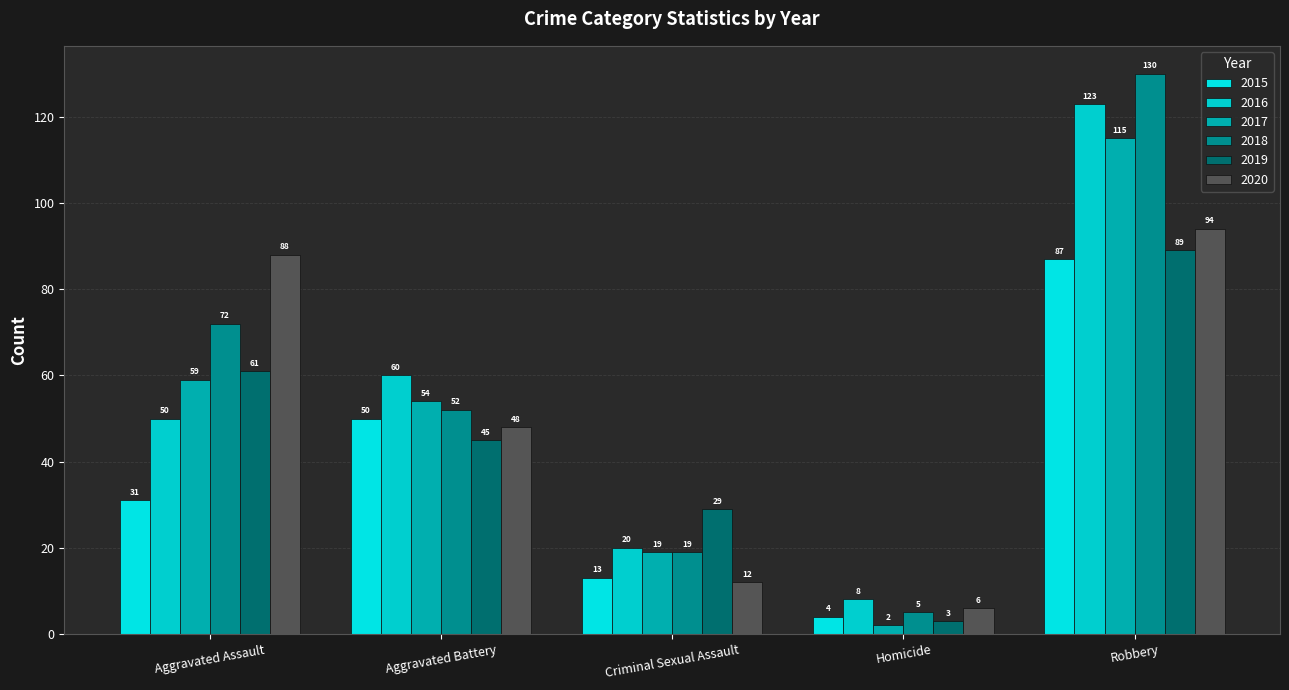

What is the difference between the highest and lowest values at Criminal Sexual Assault?

17